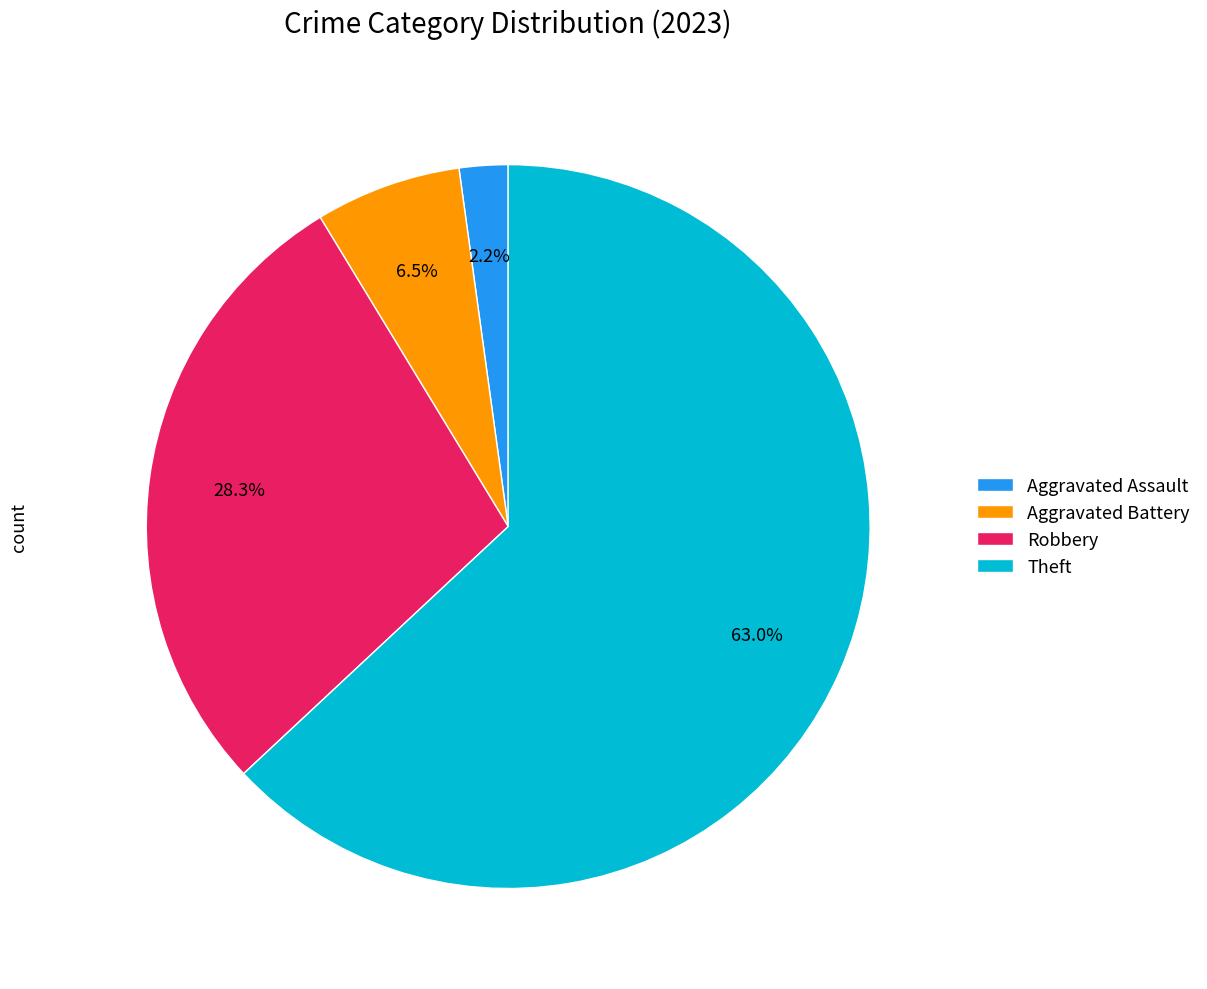

Rank the categories by value from lowest to highest.

Aggravated Assault, Aggravated Battery, Robbery, Theft